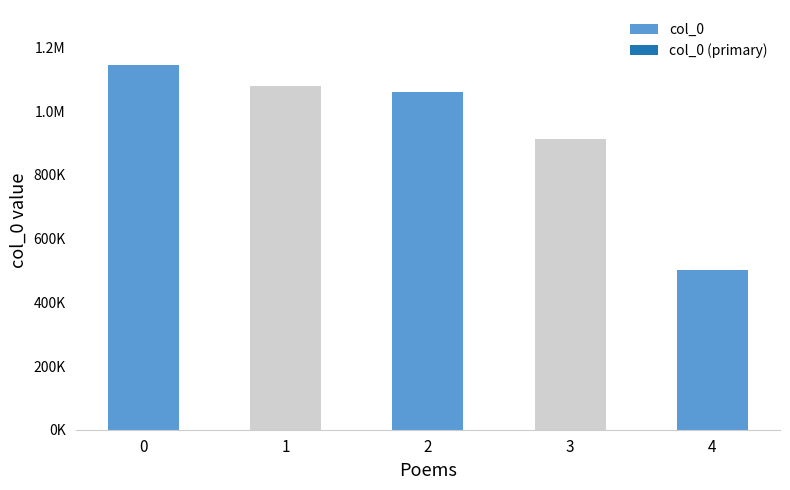

What is the sum of the values at 3 and 4?

1412953